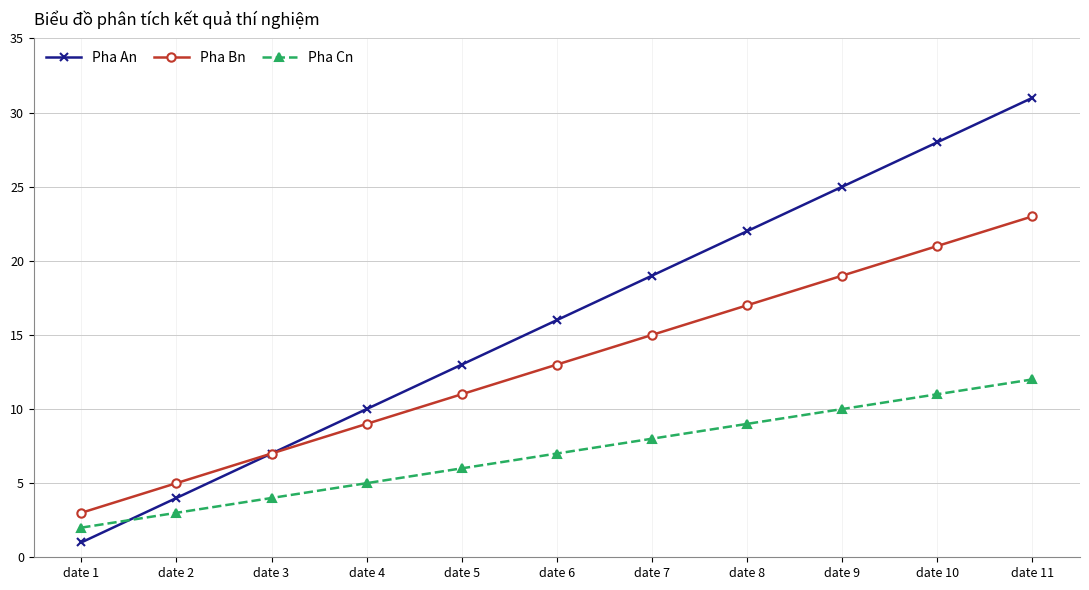

True or false: Pha Cn has more than 1 points higher than both neighbors.

False